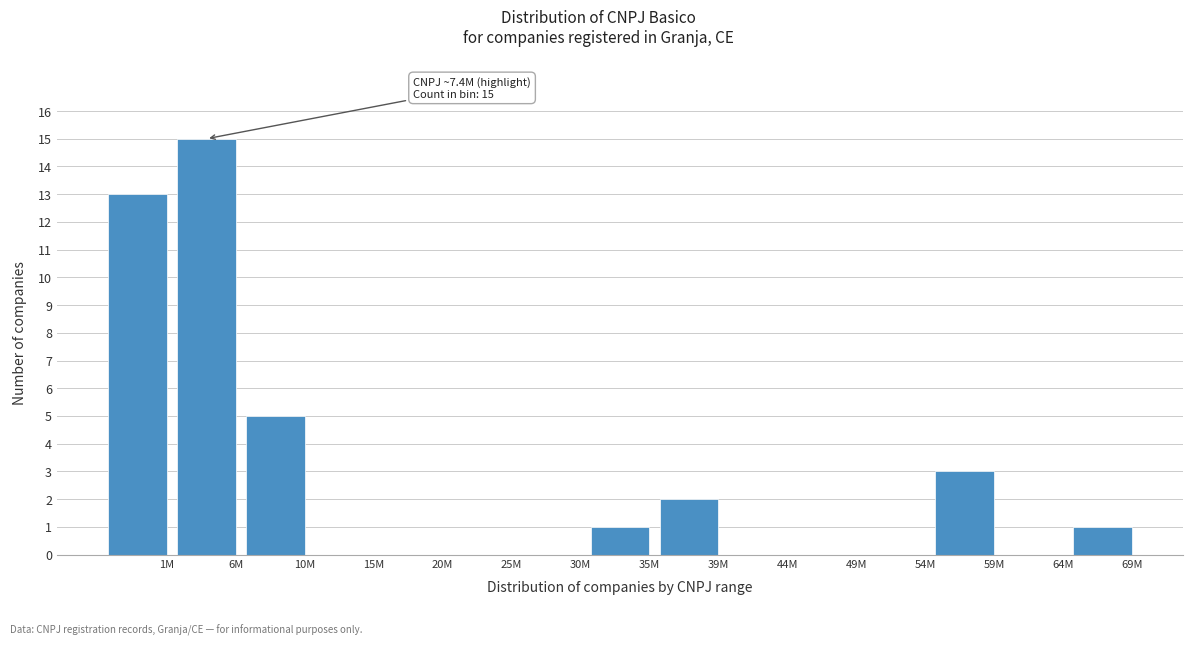

Reading right to left, transcribe all the data shown in this chart.

69M=1	64M=0	59M=3	54M=0	49M=0	44M=0	39M=2	35M=1	30M=0	25M=0	20M=0	15M=0	10M=5	6M=15	1M=13